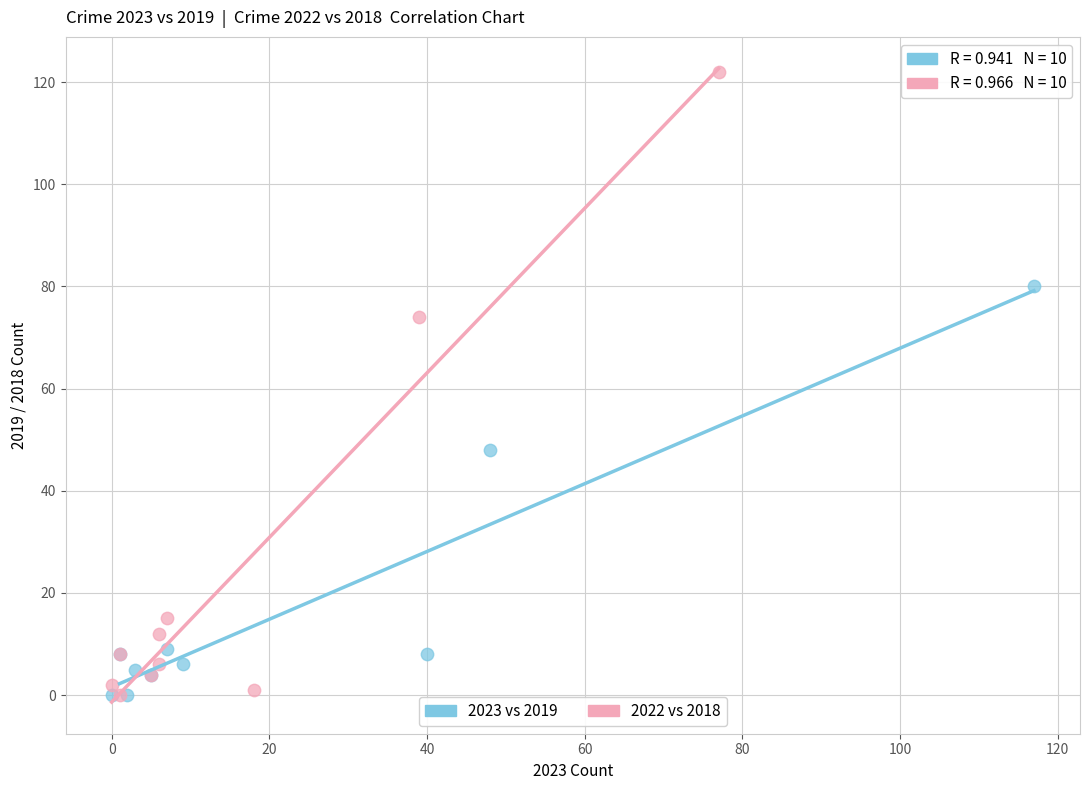

Which series has the largest Y range (max minus min)?

2022 vs 2018